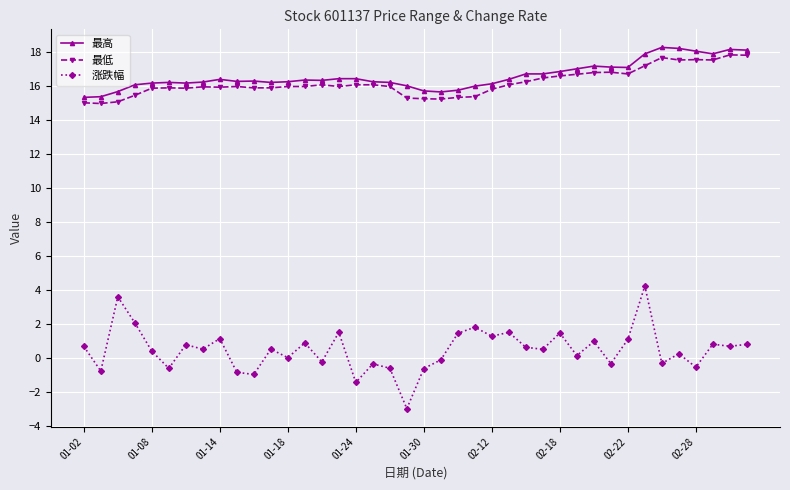

Which series has the widest spread of values?

涨跌幅